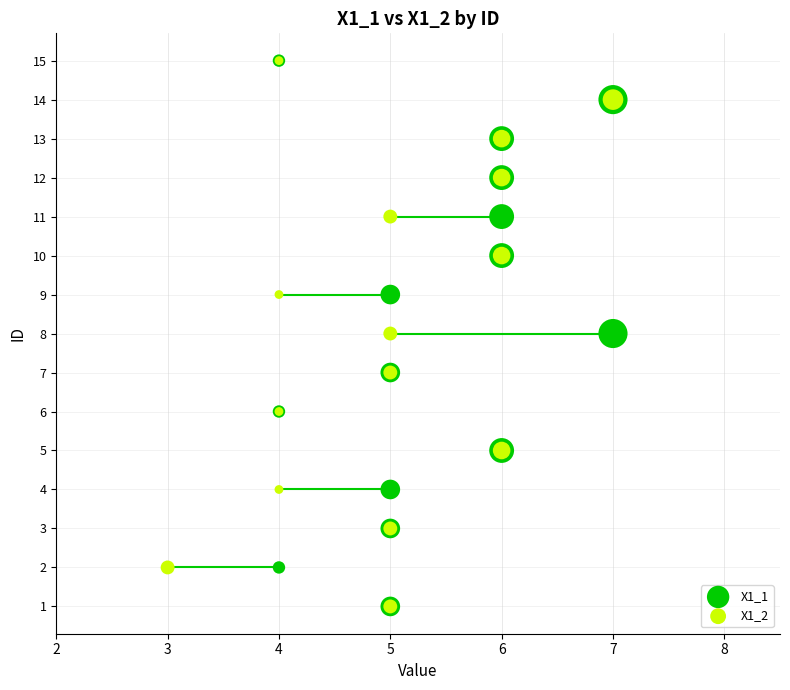

Which series has the largest total across all categories?

X1_1